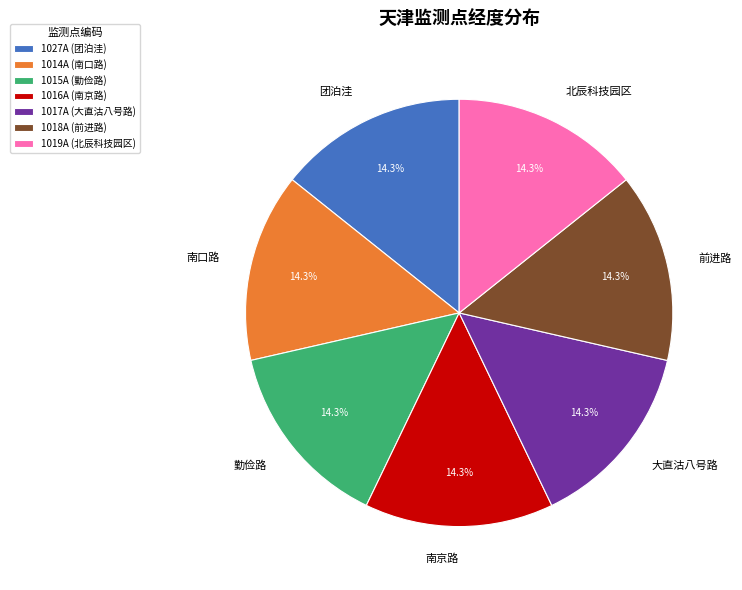

Is there a majority slice in this chart?

No